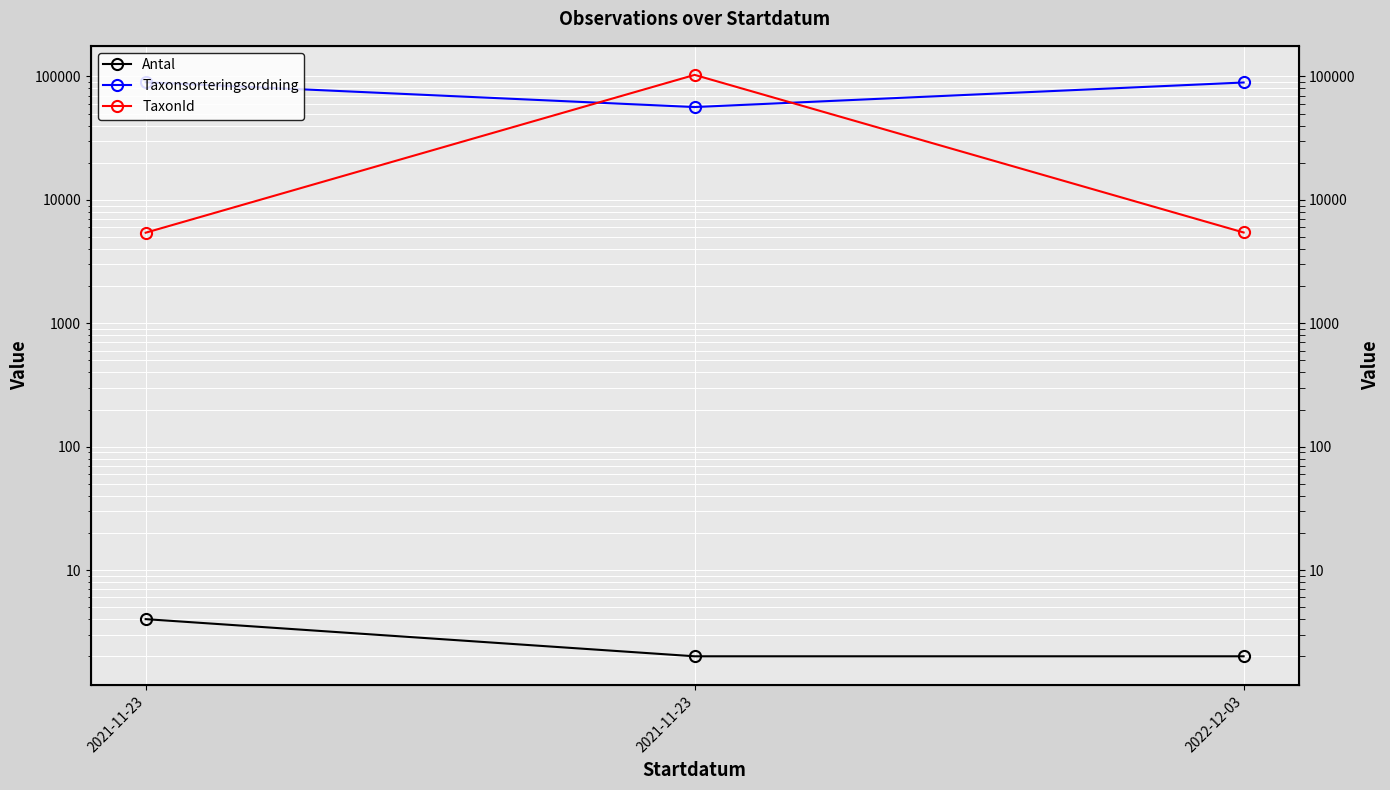

What value does the Antal series have at 2021-11-23?

4